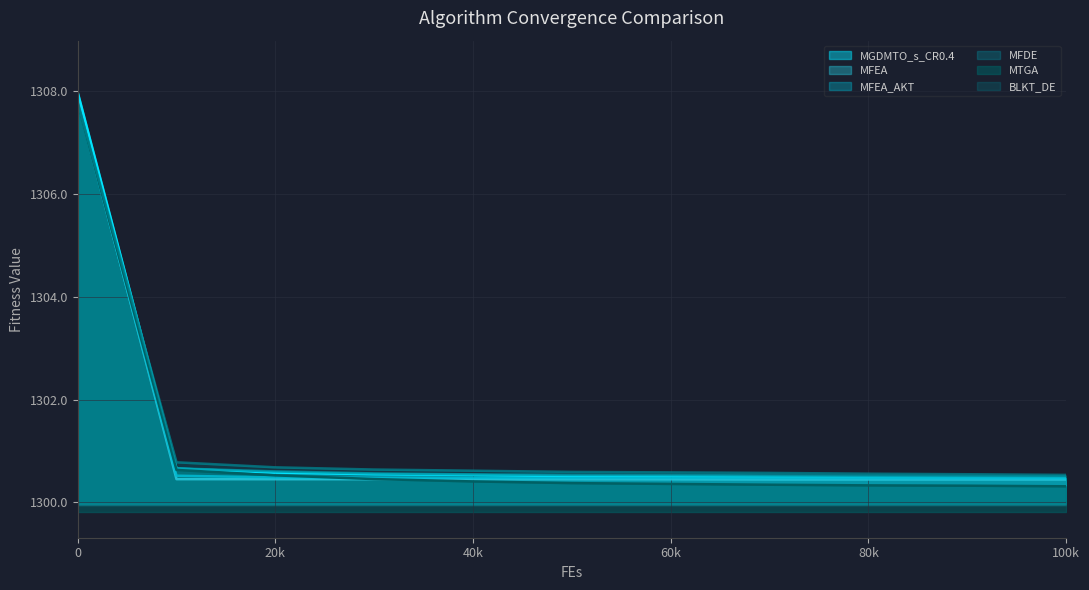

What is the lowest value of the MGDMTO_s_CR0.4 series?

1300.5